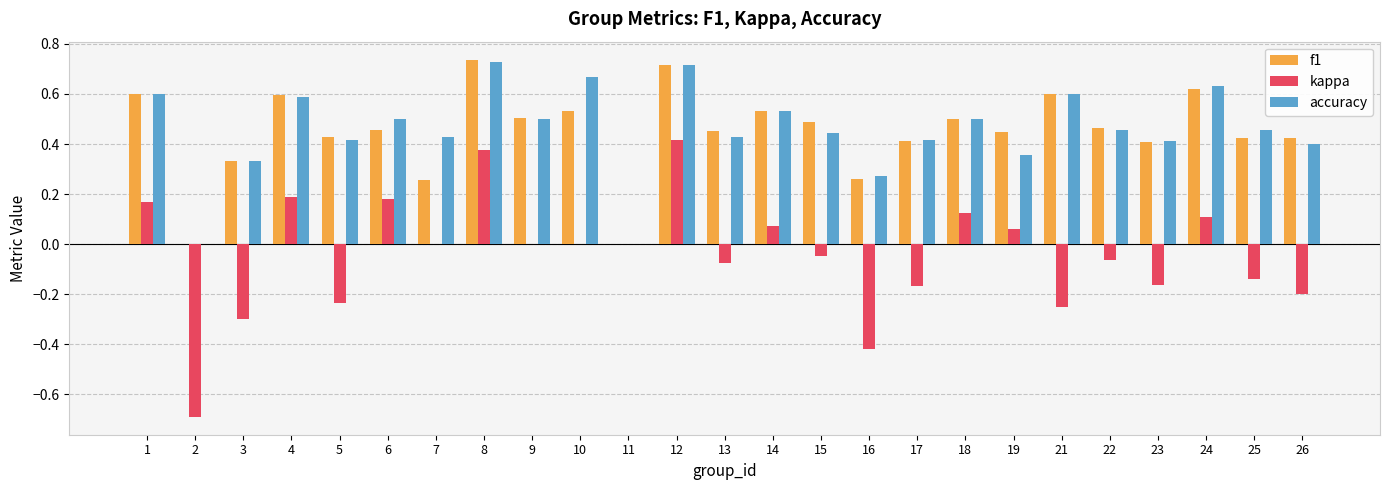

Is it true that accuracy equals 0.3 at 1?

False